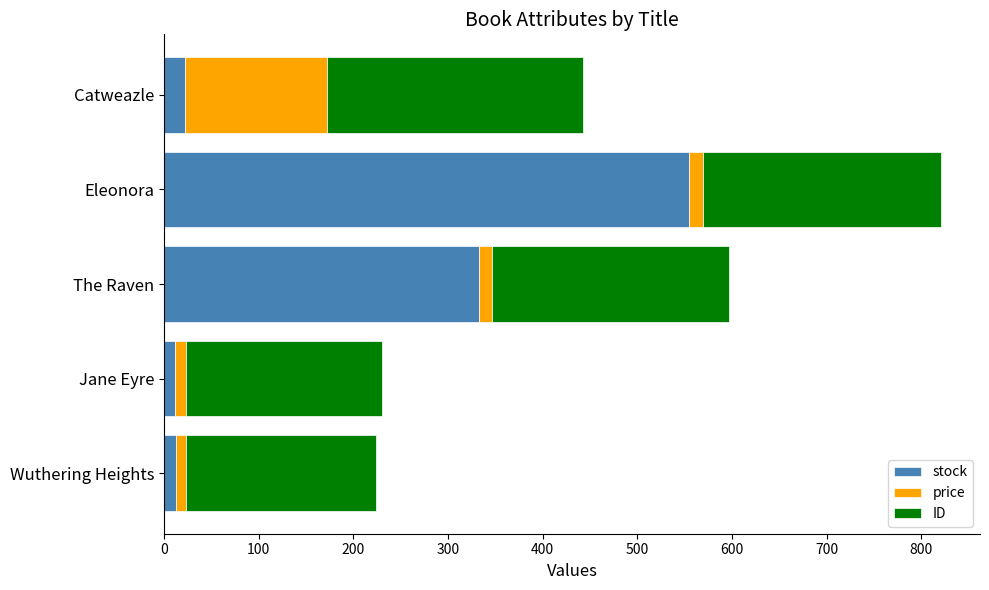

At which category is the sum across all series the highest?

Eleonora